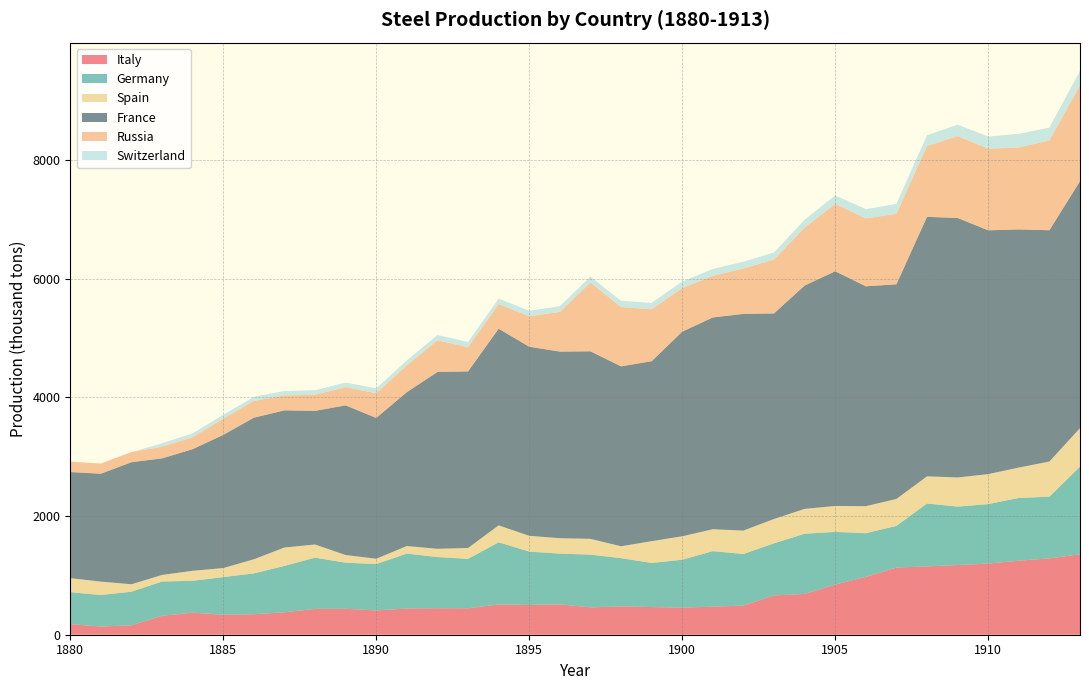

Reading right to left, extract all data points from this chart.

Italy: 1355	1287	1247	1198	1174	1151	1132	974	845	687	662	491	472	457	466	476	461	511	502	510	446	447	442	409	437	435	378	345	337	371	320	159	138	178
Germany: 1476	1038	1057	1002	984	1059	701	736	887	1014	878	869	936	806	743	814	888	855	898	1047	832	861	925	782	776	863	781	688	634	538	576	566	531	539
Spain: 650	592	512	505	491	458	454	455	437	419	410	394	369	395	367	200	266	260	266	285	183	139	127	89	129	222	310	238	152	168	111	125	226	236
France: 4158	3896	4011	4106	4371	4371	3615	3704	3953	3761	3462	3650	3567	3447	3031	3030	3159	3143	3185	3312	2974	2979	2592	2372	2521	2251	2310	2385	2243	2049	1963	2056	1817	1787
Russia: 1616	1513	1381	1376	1379	1193	1187	1144	1135	978	908	765	701	734	876	999	1159	668	512	416	407	534	450	416	308	273	251	283	273	202	198	171	172	176
Switzerland: 243	216	229	204	192	180	168	155	143	131	119	114	117	109	107	104	100	96	94	92	89	89	85	81	76	74	76	67	66	64	57	0	0	0